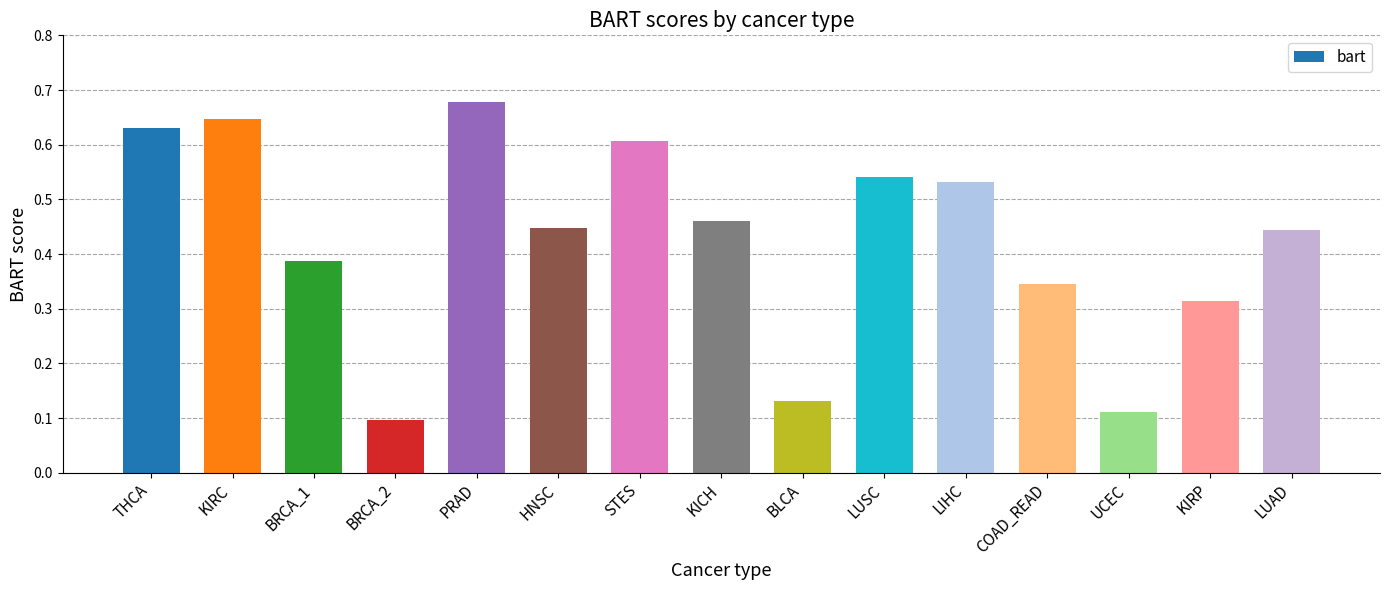

Does the chart contain stacked bars?

No